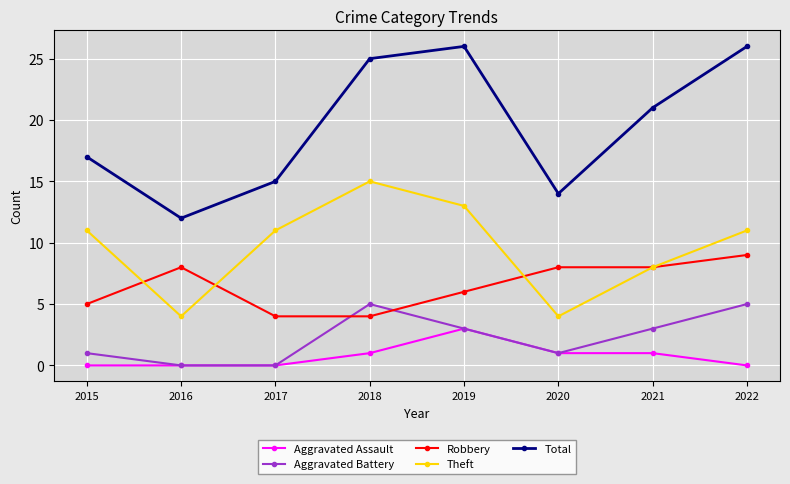

True or false: Theft has a value of 7 at 2018.

False